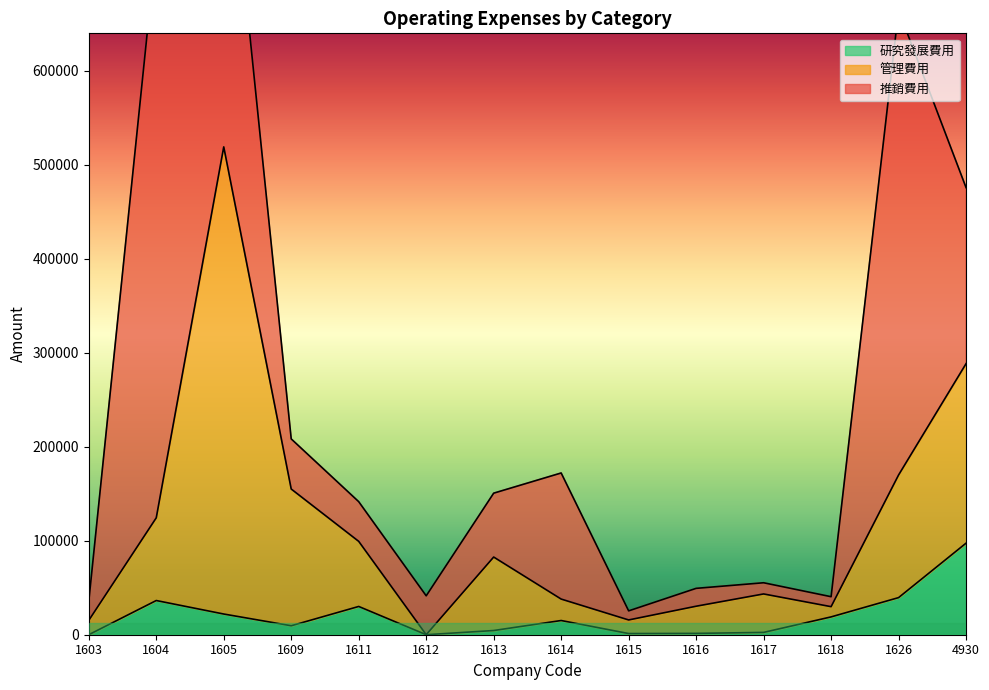

How many interior local peaks does the 研究發展費用 series have?

3